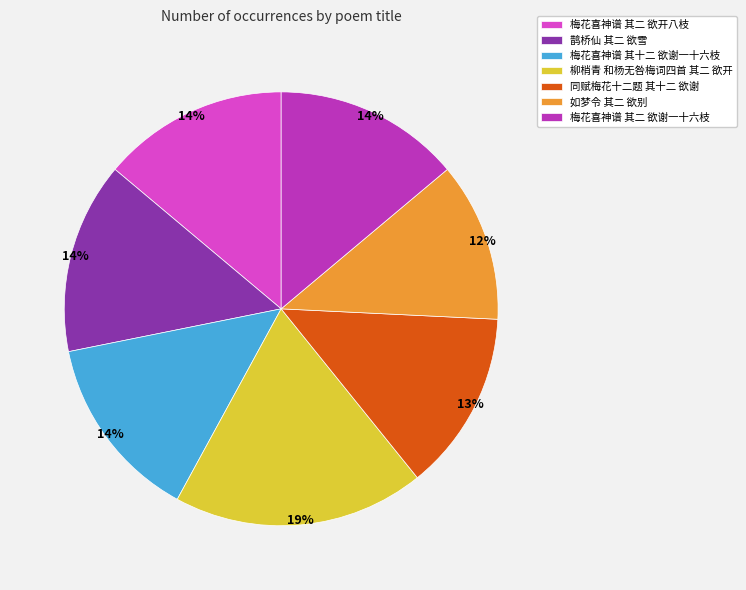

Is there any slice that represents more than half of the pie?

No